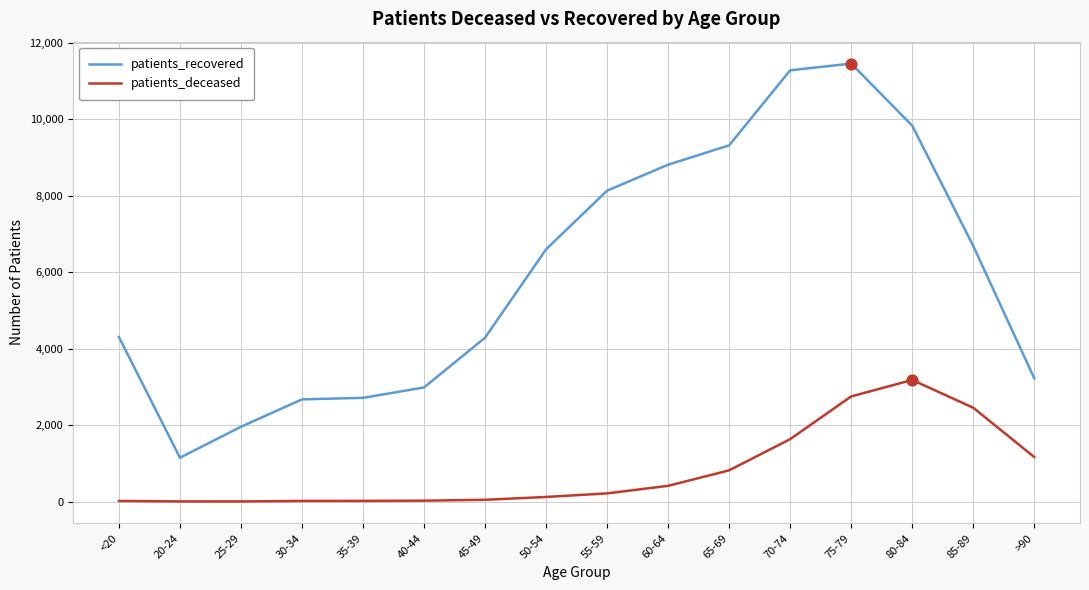

At which category is the sum across all series the highest?

75-79